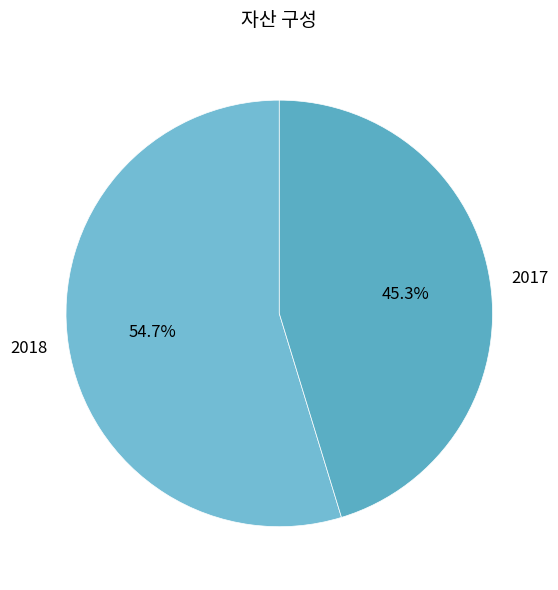

Is it true that 2018 is 55% of the pie?

True